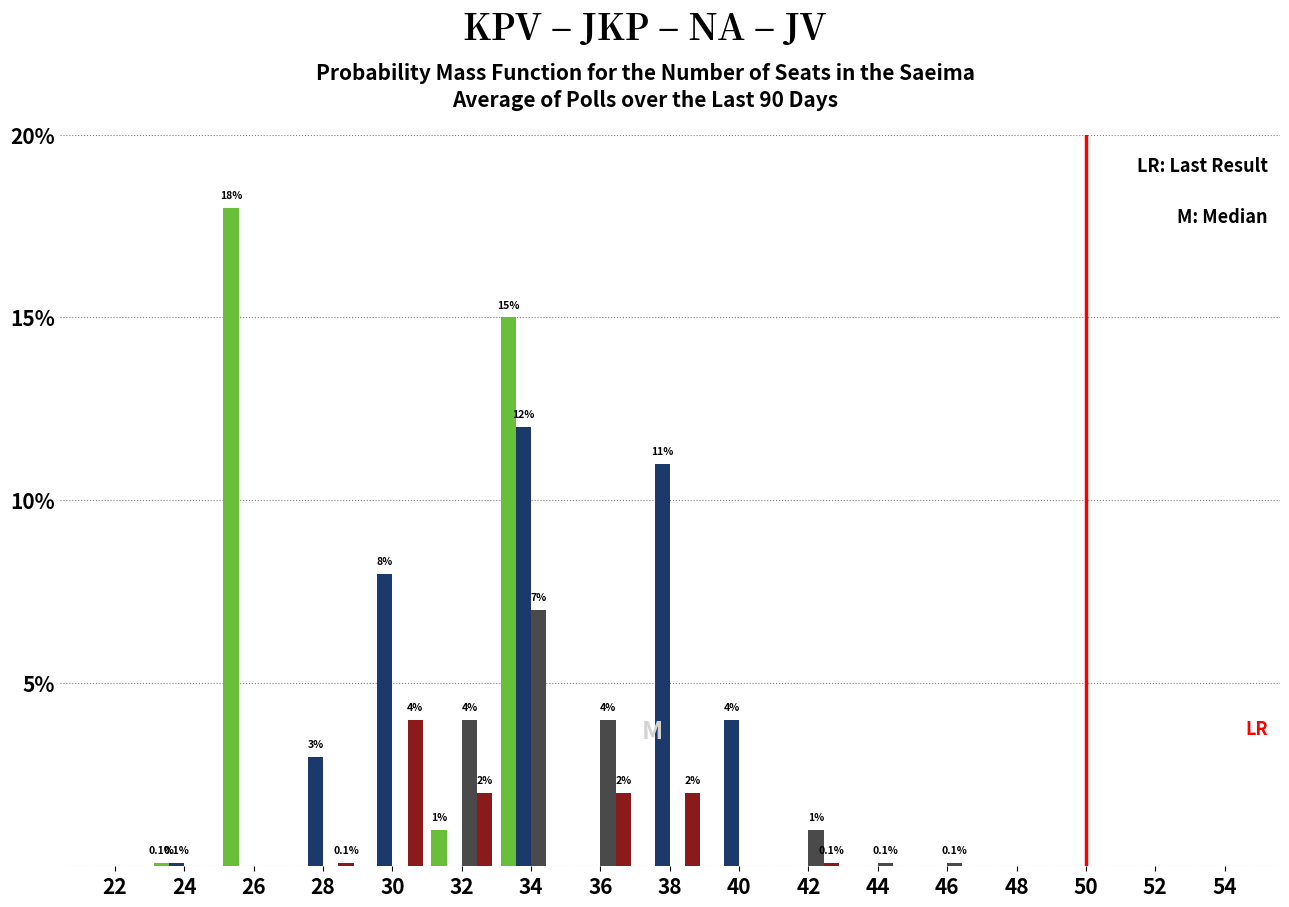

What is the greatest value displayed?

18.0